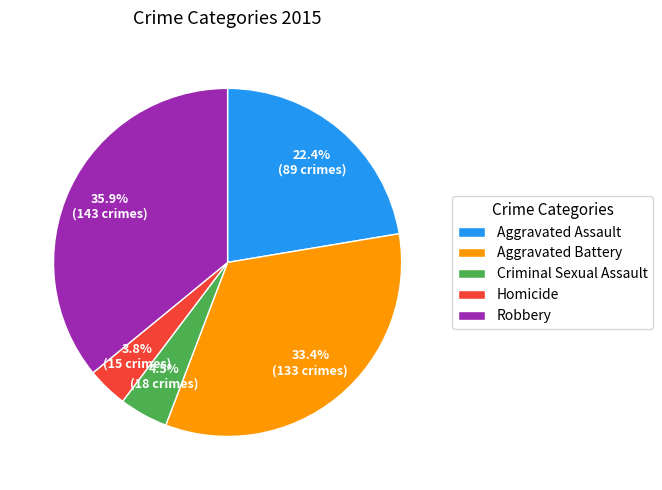

Rank the categories by value from lowest to highest.

Homicide, Criminal Sexual Assault, Aggravated Assault, Aggravated Battery, Robbery